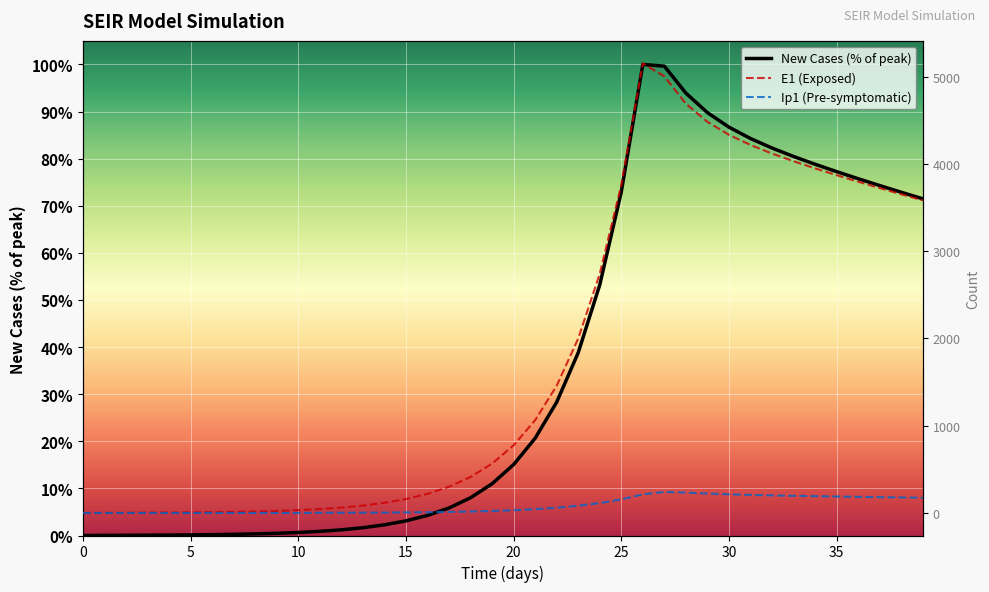

True or false: E1 (Exposed) and New Cases (% of peak) cross at least once.

False